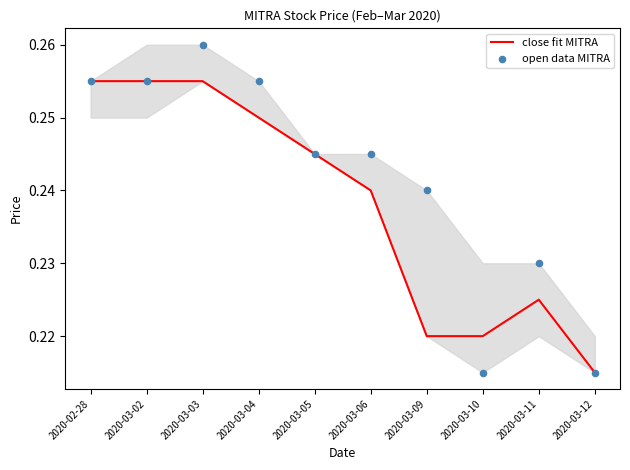

Which series contains the highest Y value?

open data MITRA